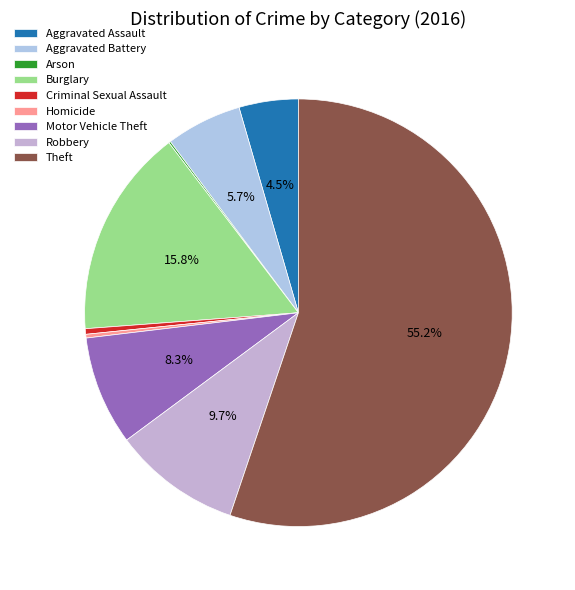

What is the change in value from Arson to Robbery?

+68